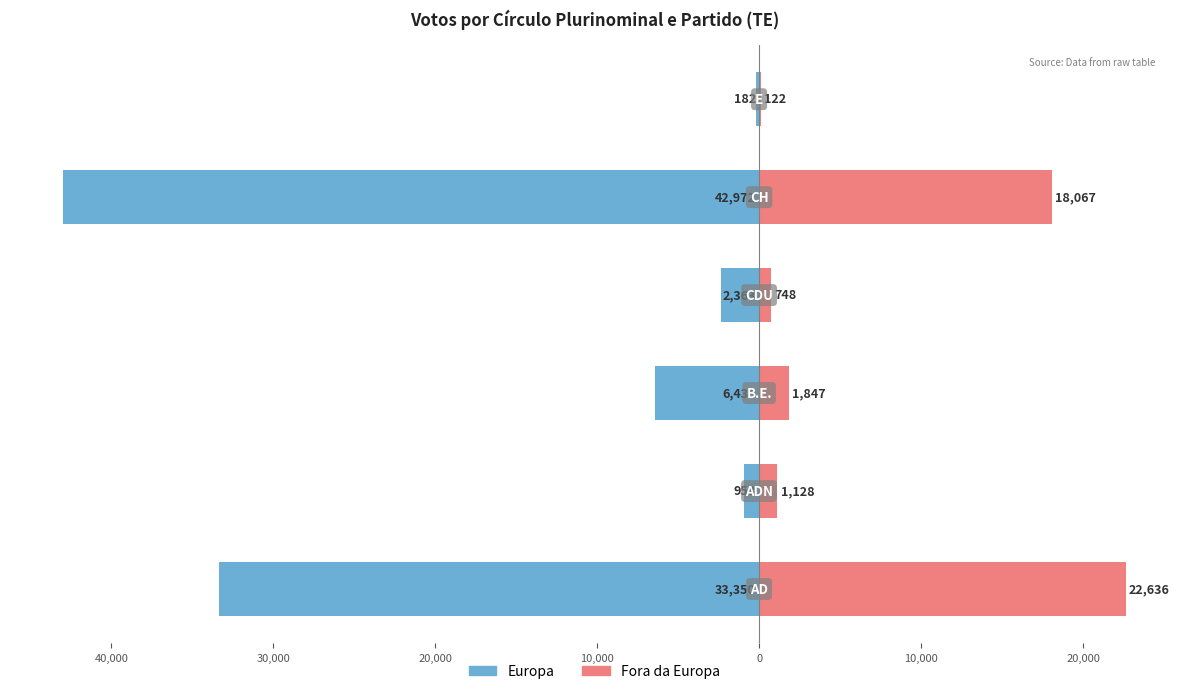

How many values in the Fora da Europa series are below 1847?

3